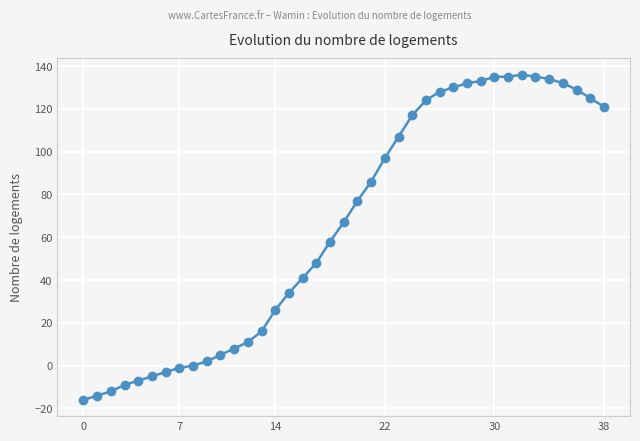

What is the minimum value shown in the chart?

-16